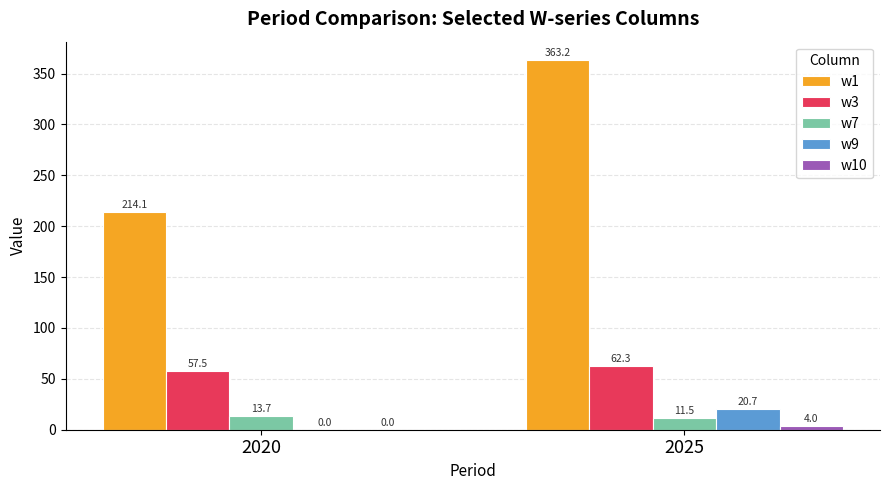

What is the maximum value for w7?

13.7